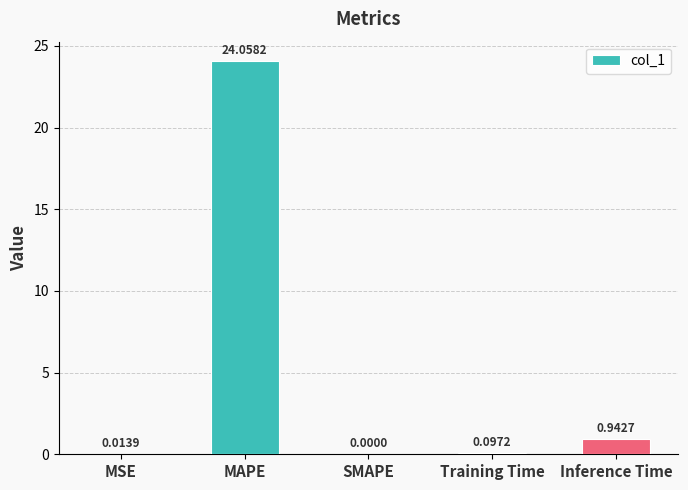

Which category has the highest value across all series?

MAPE